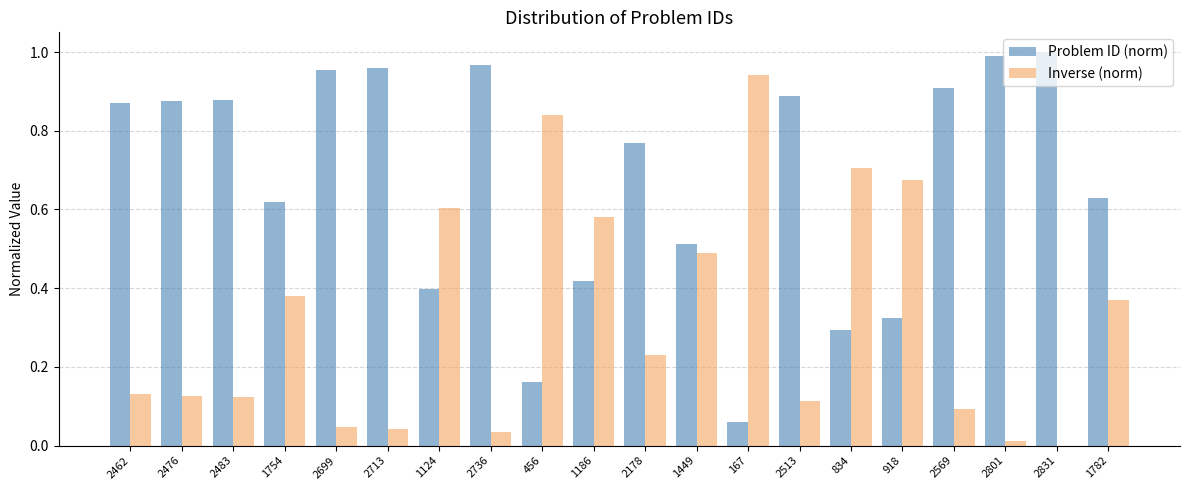

What is the sum of all Problem ID (norm) values?

13.5